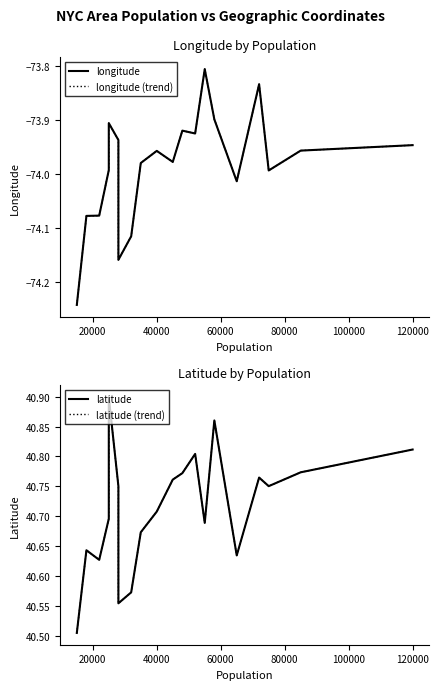

What is the sum of all latitude values?

814.3